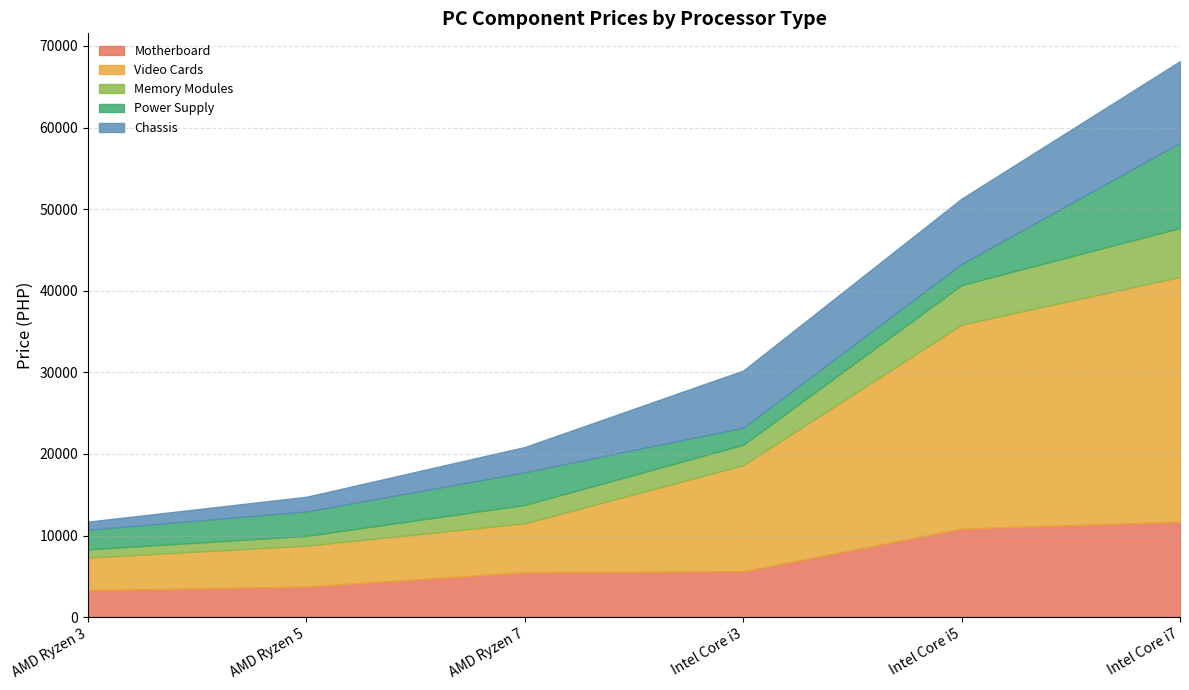

Where does the Power Supply series first go above 3000?

AMD Ryzen 7